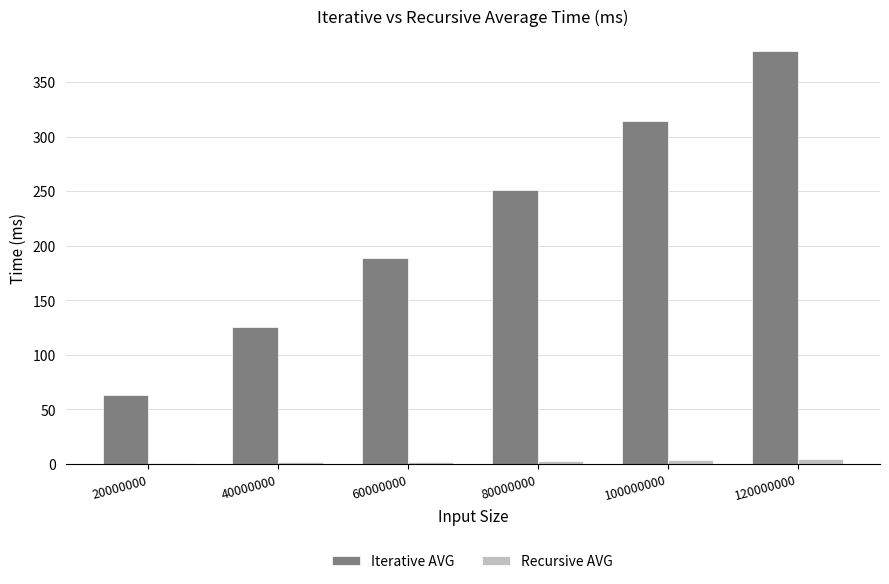

Count the number of categories in the chart.

6